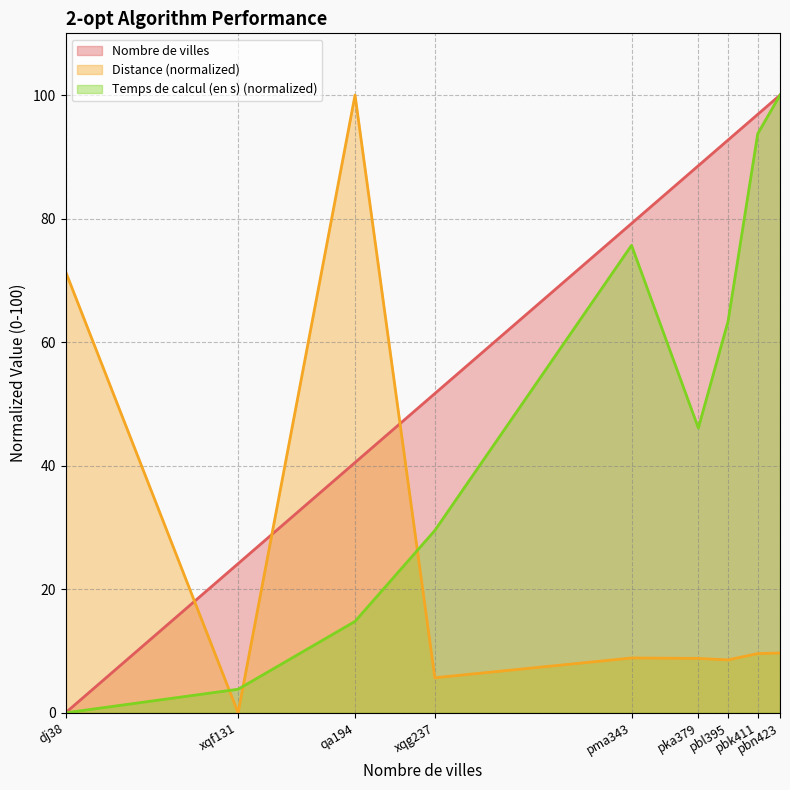

What is the difference between the Distance values at pbl395 and pbn423?

1.1